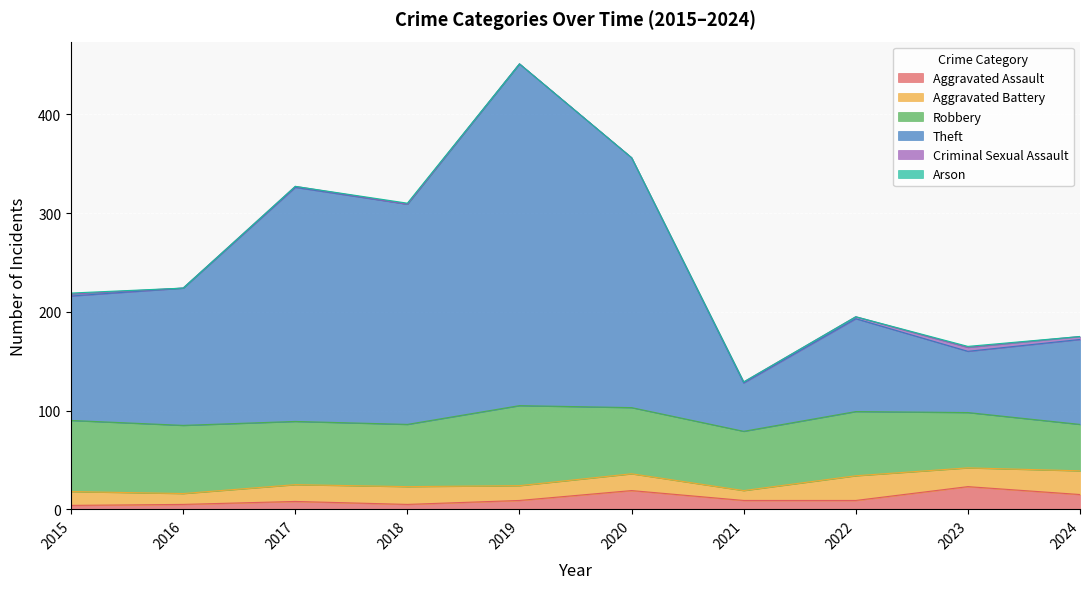

Which series has the widest spread of values?

Theft